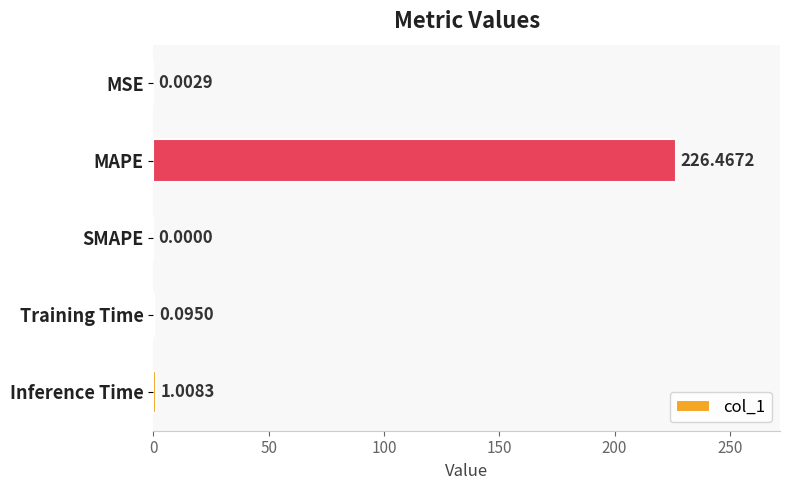

Between Inference Time and MAPE, which is larger?

MAPE